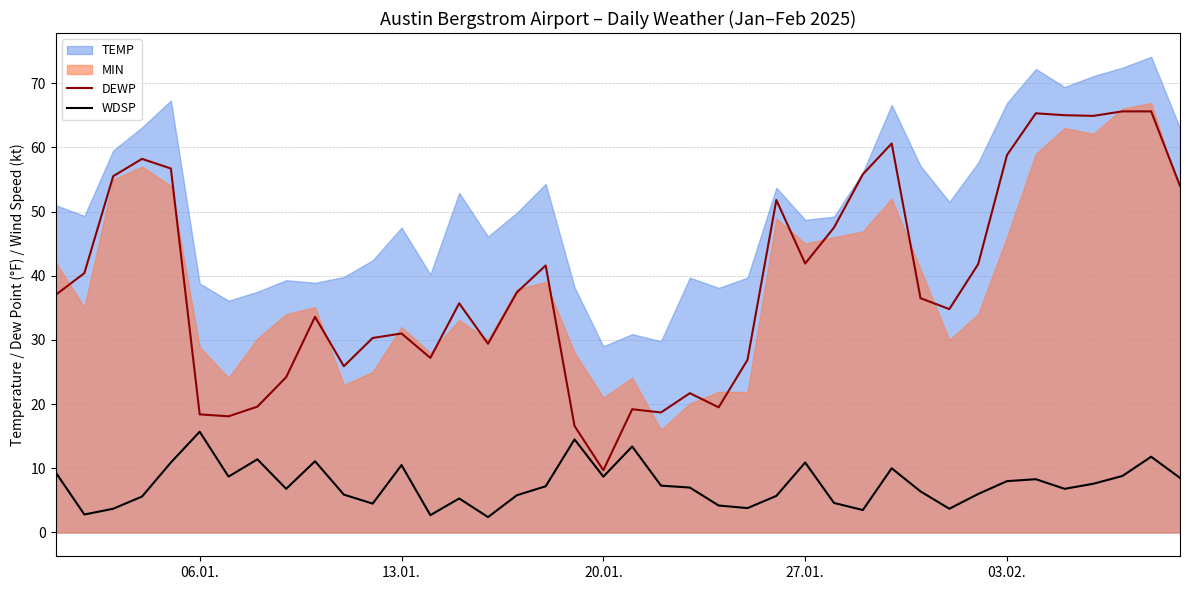

What is the highest value of the DEWP series?

65.6